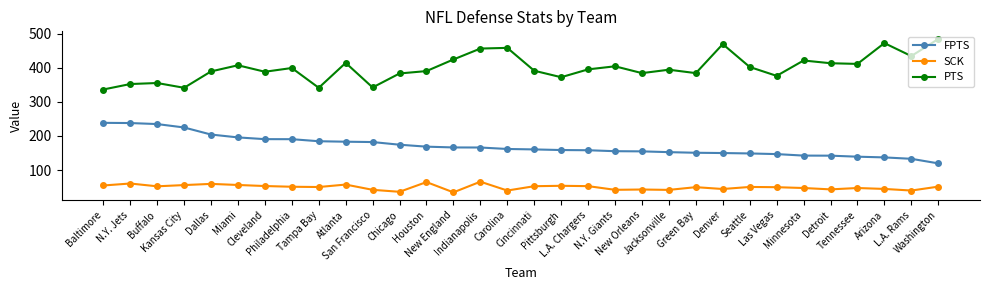

What is the label of the 22nd point from the right?

San Francisco